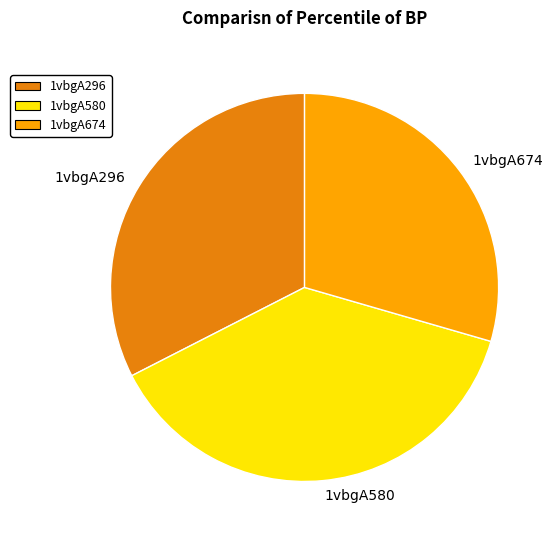

Does any single category account for the majority?

No